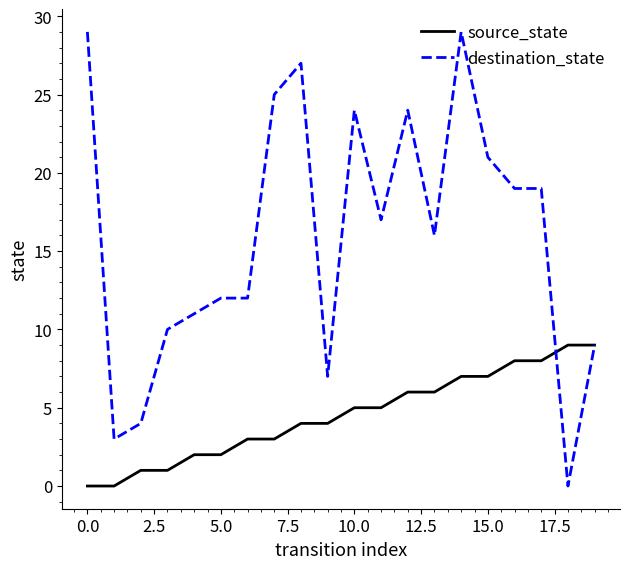

Which series has the largest total across all categories?

destination_state